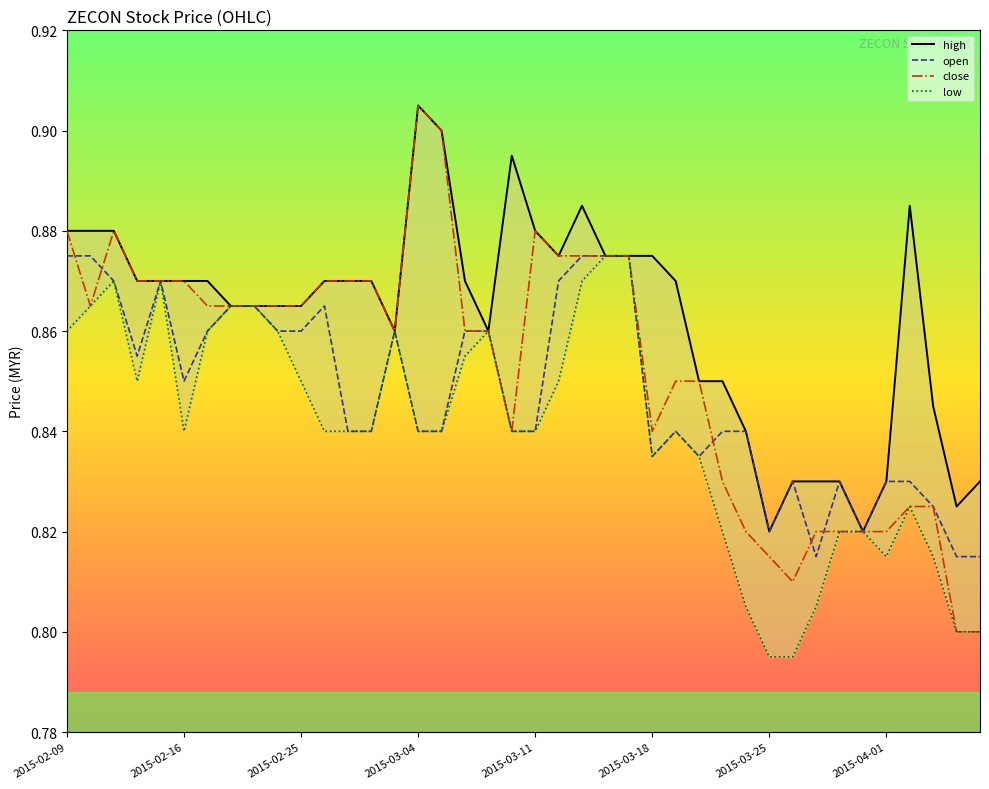

What is the average value of the low series?

0.8